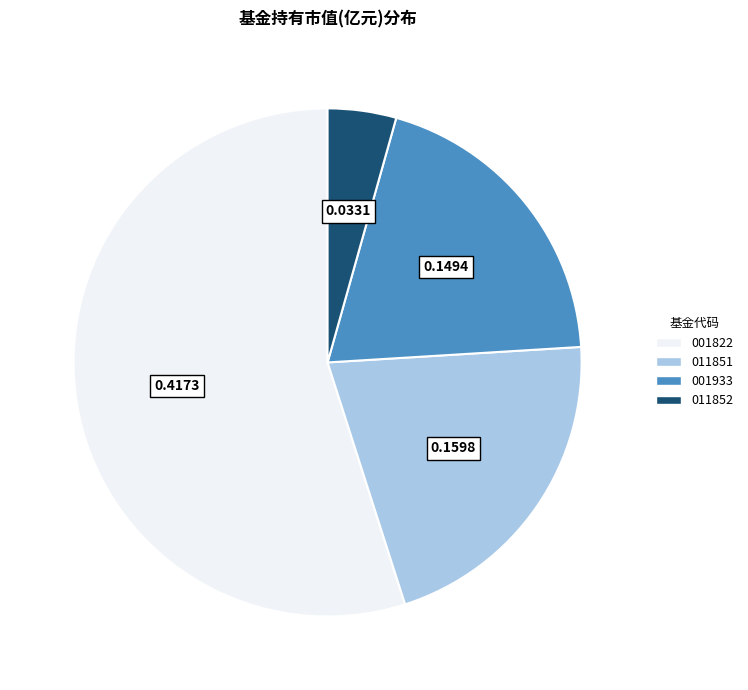

Is there any slice that represents more than half of the pie?

Yes